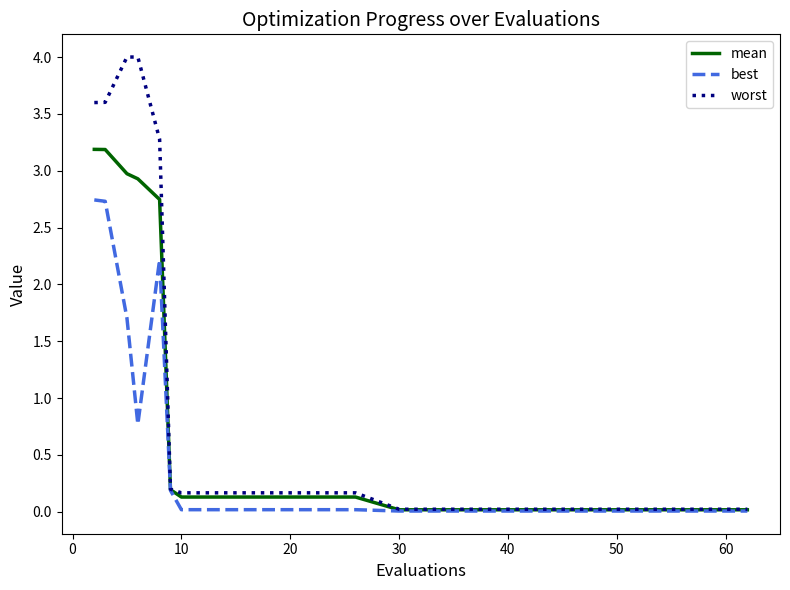

Which series has the largest range (max minus min)?

worst